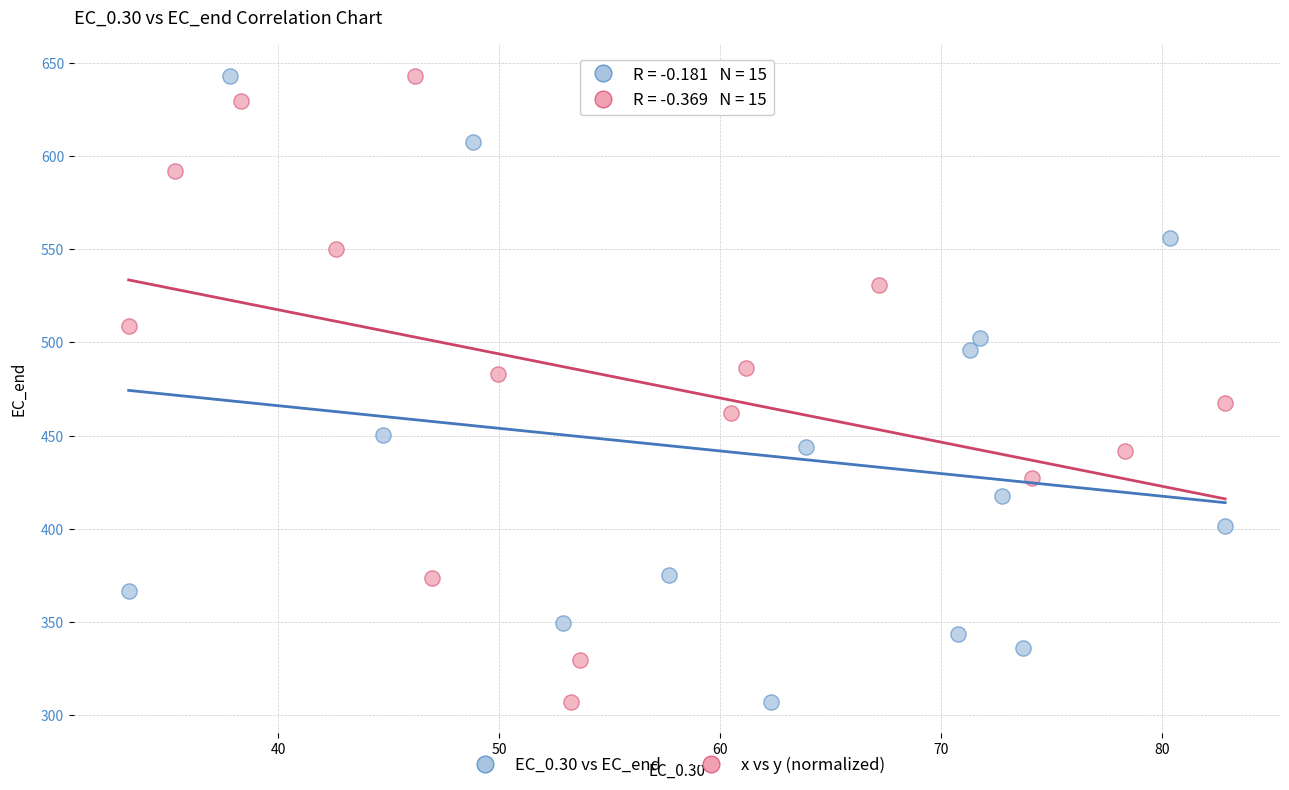

What are all the series names shown in the legend?

EC_0.30 vs EC_end, x vs y (normalized)